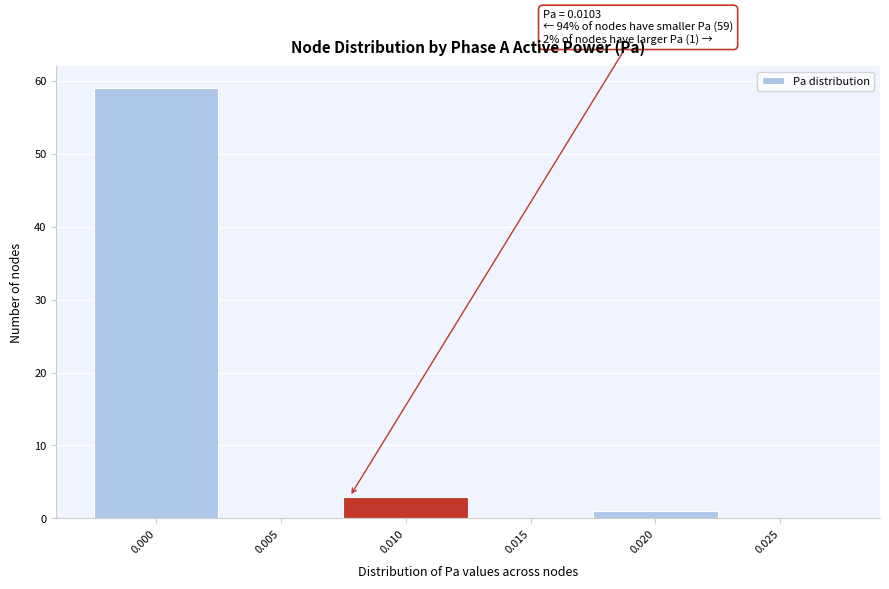

Reading right to left, what are all the values shown in this chart?

0.025=0	0.020=1	0.015=0	0.010=3	0.005=0	0.000=59